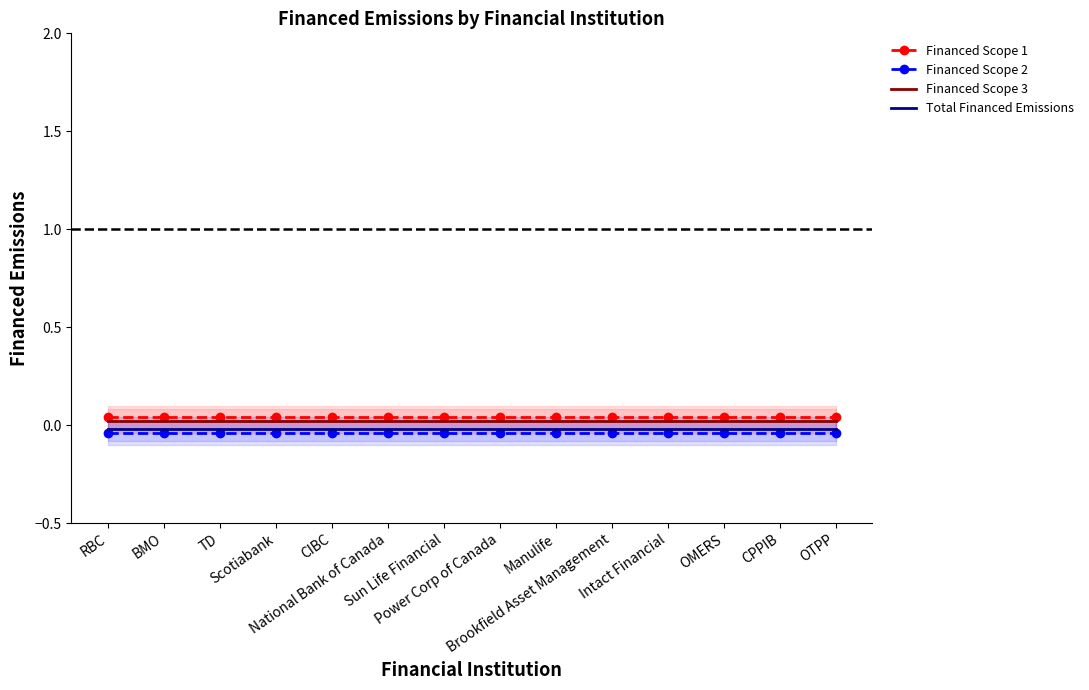

Between RBC and National Bank of Canada, which series saw the biggest shift?

Financed Scope 1